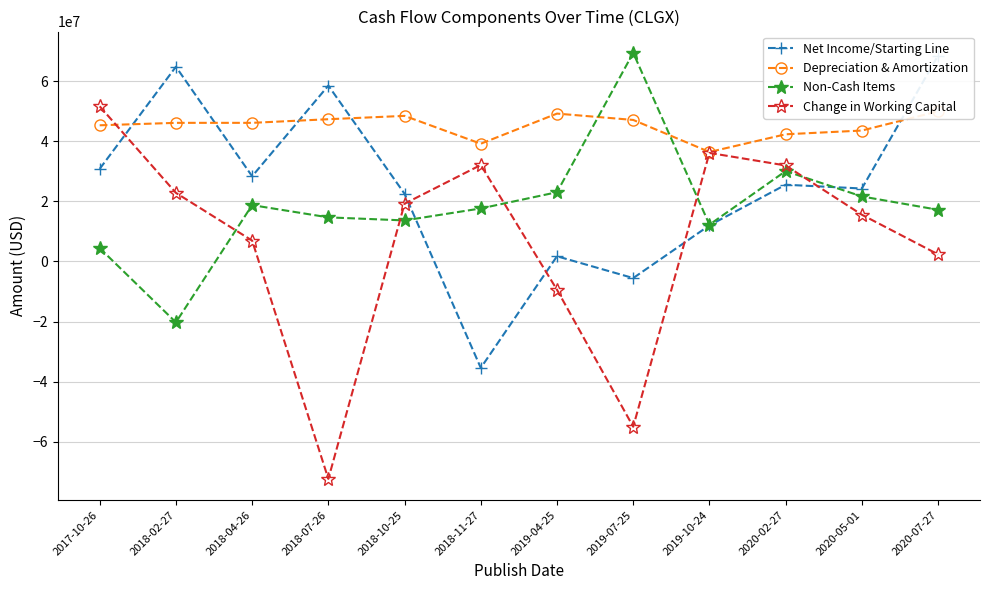

What is the total value across all series at 2019-10-24?

96830000